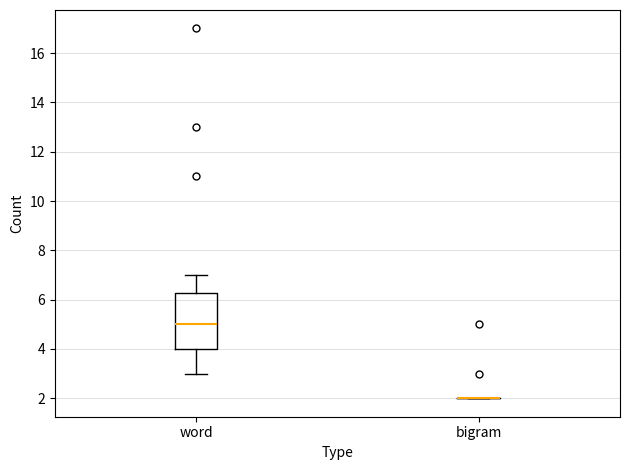

Reading left to right, read every box against the y-axis: the position of its median line, the range the box covers, and the ends of its whiskers. The values are not printed on the chart, so give them approximately, as read against the axis.

word: median 5.0, box 4.0 to 6.2, whiskers 3.0 to 7.0
bigram: box collapsed to a line at 2.0, whiskers 2.0 to 2.0